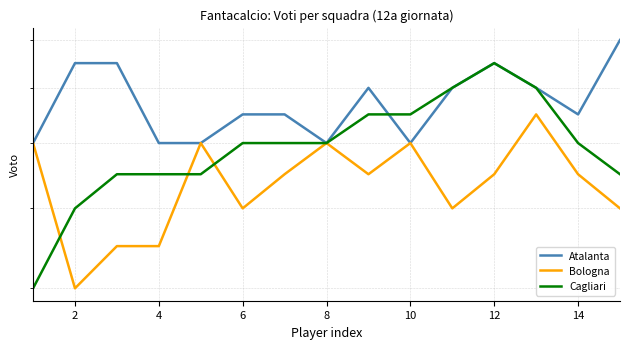

How many distinct data groups are displayed?

3